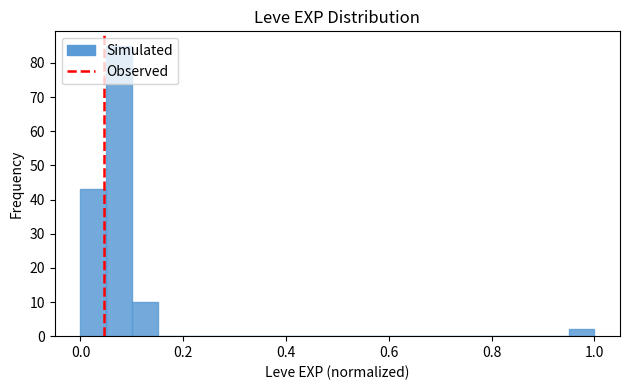

Around what value on the x-axis is the tallest bar? Give the approximate position of its centre, as read against the axis.

0.08